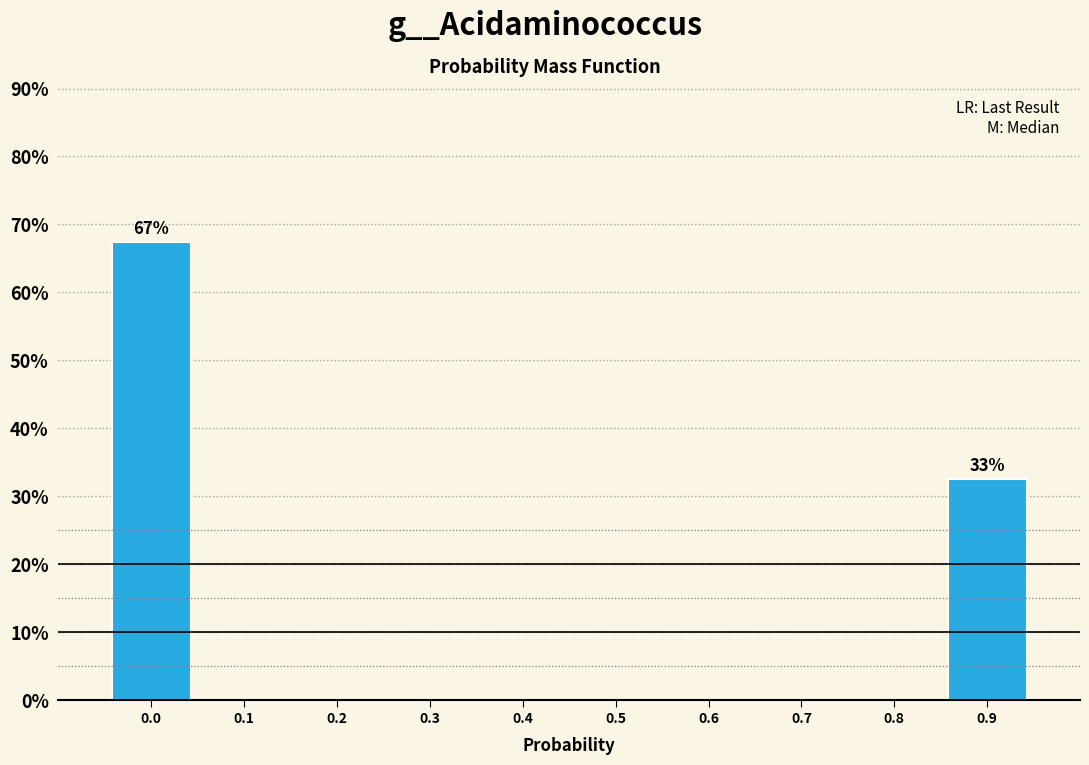

Reading left to right, extract all data points from this chart.

0.0=67.4	0.1=0.0	0.2=0.0	0.3=0.0	0.4=0.0	0.5=0.0	0.6=0.0	0.7=0.0	0.8=0.0	0.9=32.6